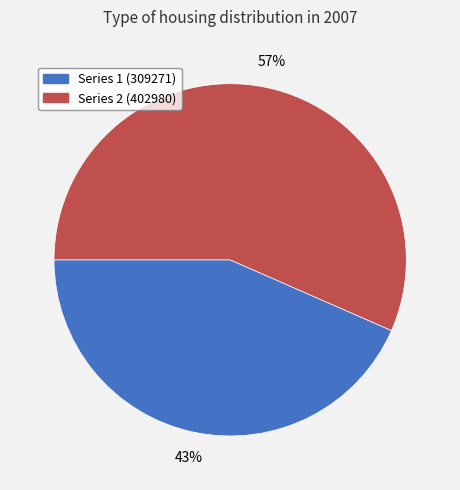

Does any single category account for the majority?

Yes